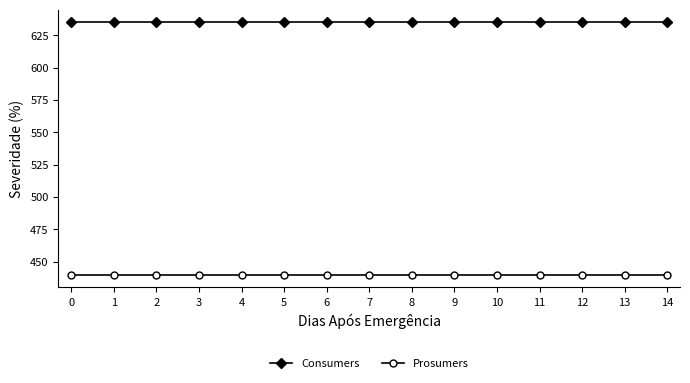

Is it true that Consumers equals 1009 at 1?

False